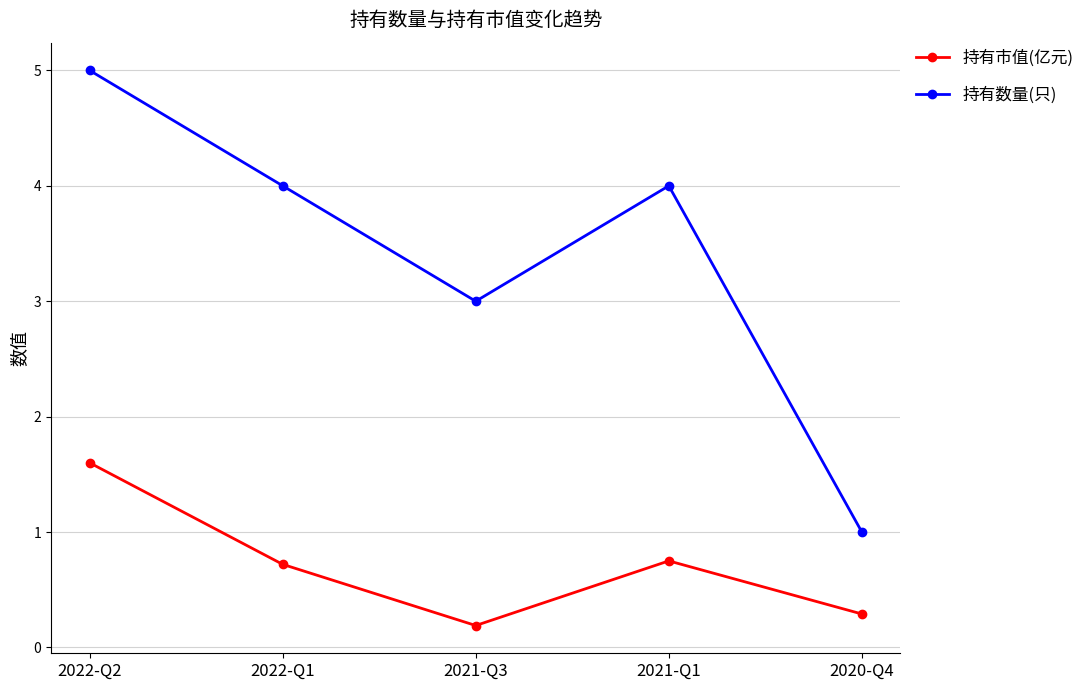

What position from the left is 2021-Q1?

4